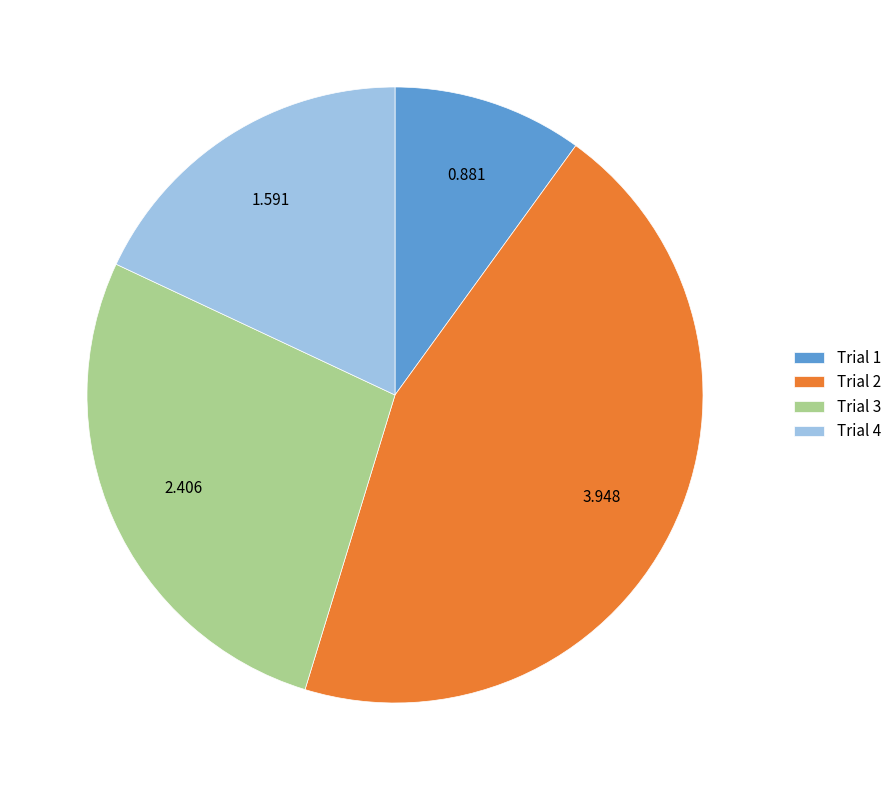

Which category has the smallest portion of the pie?

Trial 1